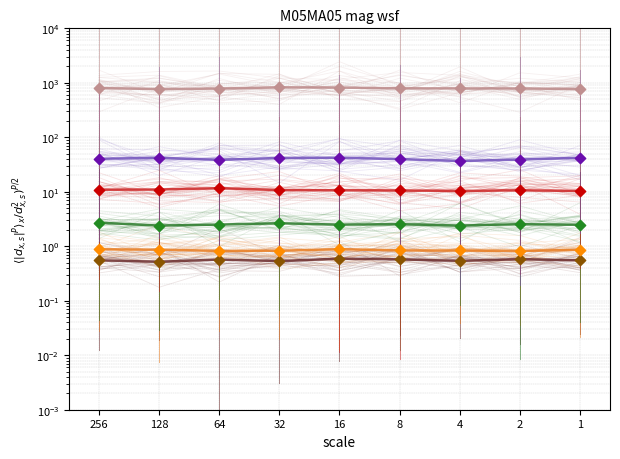

What is the total value across all series at 4?

839.2